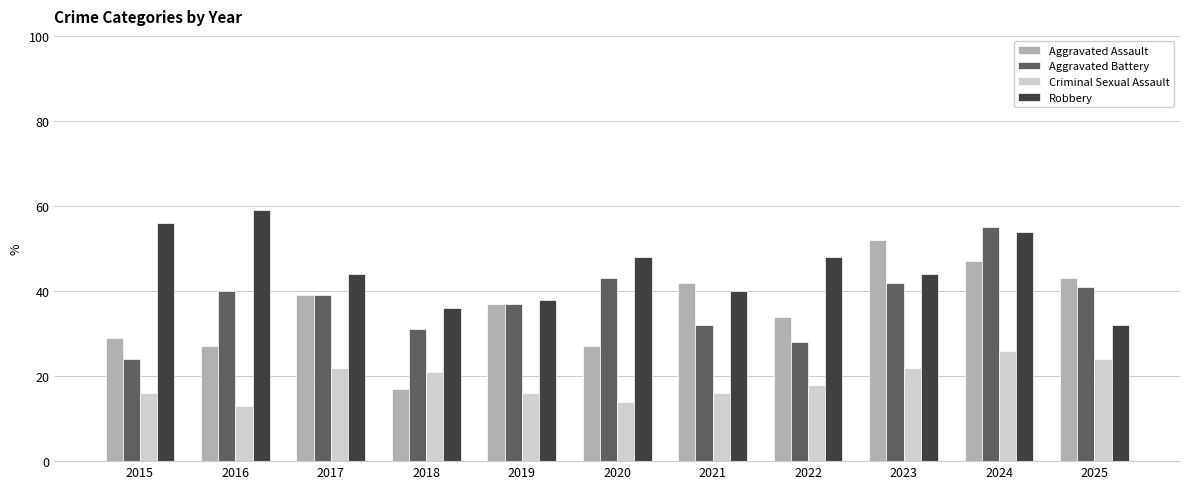

At which label does Criminal Sexual Assault first exceed 18?

2017